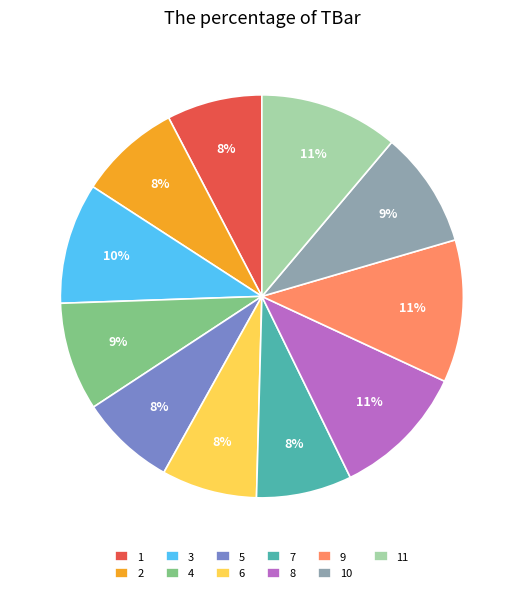

How many slices are in this pie chart?

11